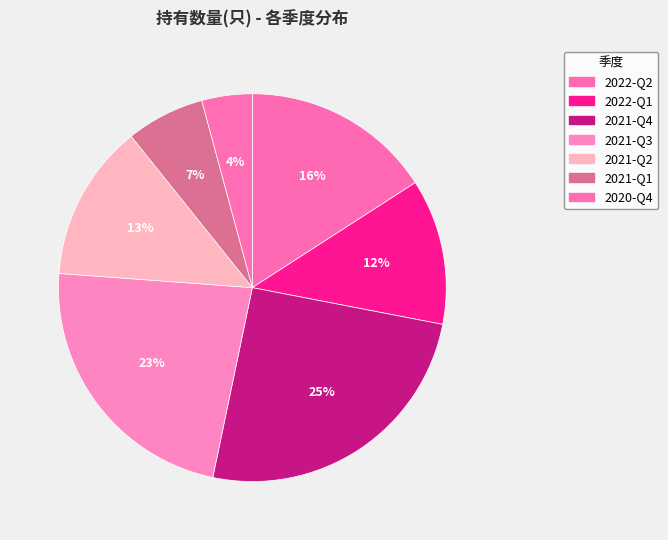

Between 2021-Q3 and 2022-Q2, which is larger?

2021-Q3